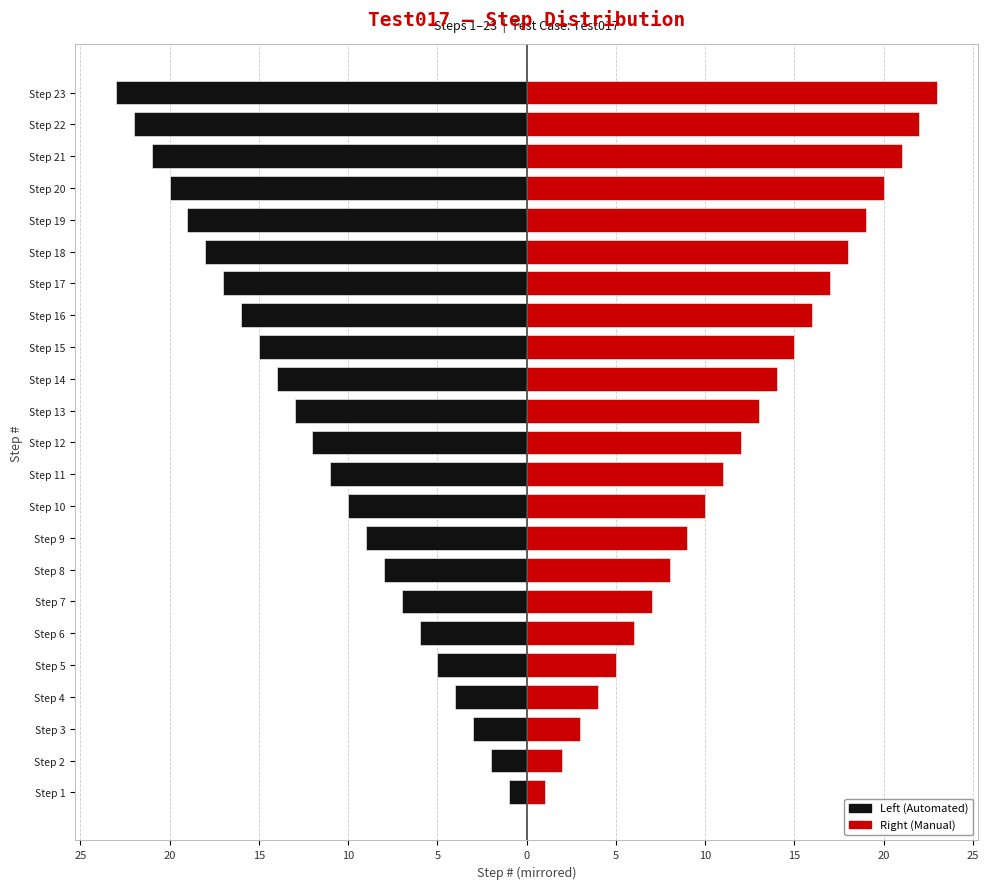

Which series has the largest total across all categories?

Right (Manual)